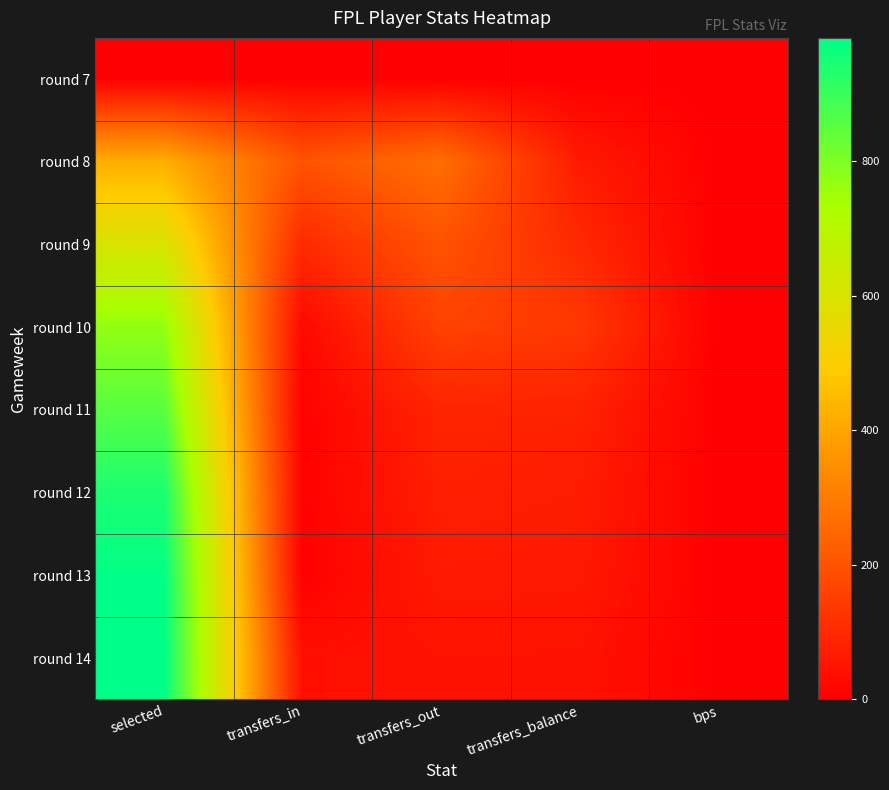

Reading left to right, list all the values displayed in this chart.

round 7: selected=0	transfers_in=0	transfers_out=0	transfers_balance=0	bps=0
round 8: selected=417	transfers_in=202	transfers_out=267	transfers_balance=65	bps=0
round 9: selected=604	transfers_in=102	transfers_out=201	transfers_balance=99	bps=0
round 10: selected=770	transfers_in=23	transfers_out=160	transfers_balance=137	bps=0
round 11: selected=854	transfers_in=6	transfers_out=89	transfers_balance=83	bps=0
round 12: selected=941	transfers_in=6	transfers_out=75	transfers_balance=69	bps=0
round 13: selected=979	transfers_in=3	transfers_out=64	transfers_balance=61	bps=0
round 14: selected=983	transfers_in=37	transfers_out=46	transfers_balance=45	bps=0